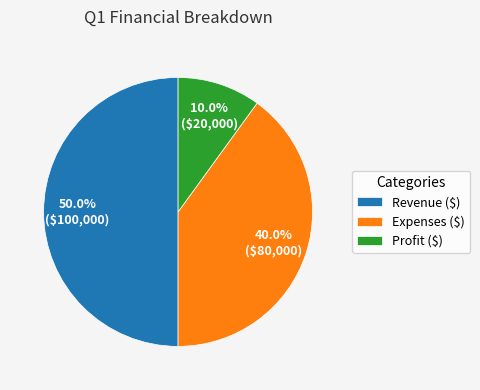

What is the largest slice in the pie chart?

Revenue ($)